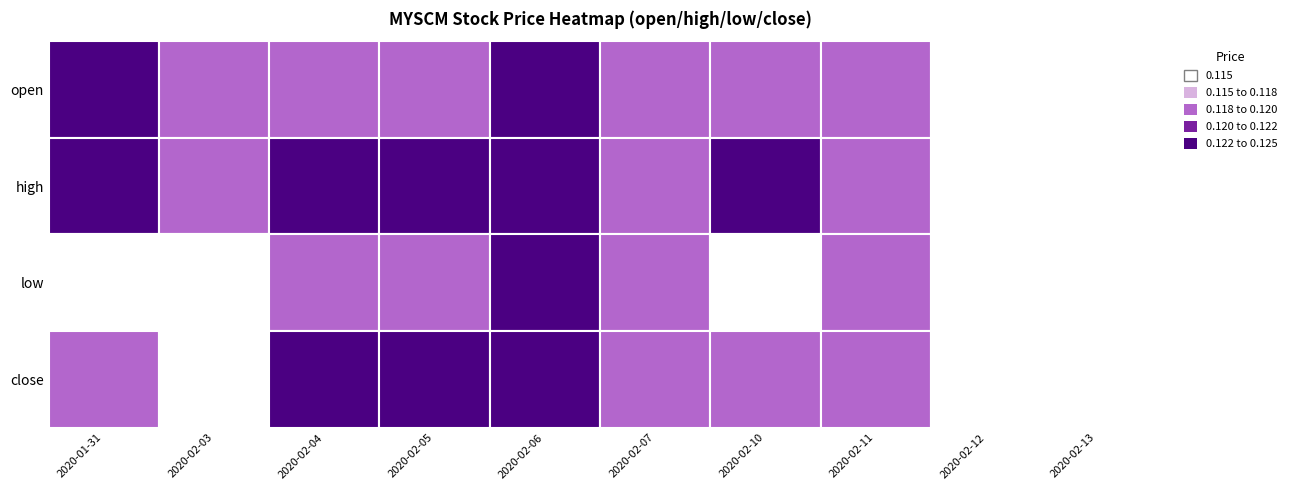

The 2020-02-04 series shows 0.2 at low. True or false?

False